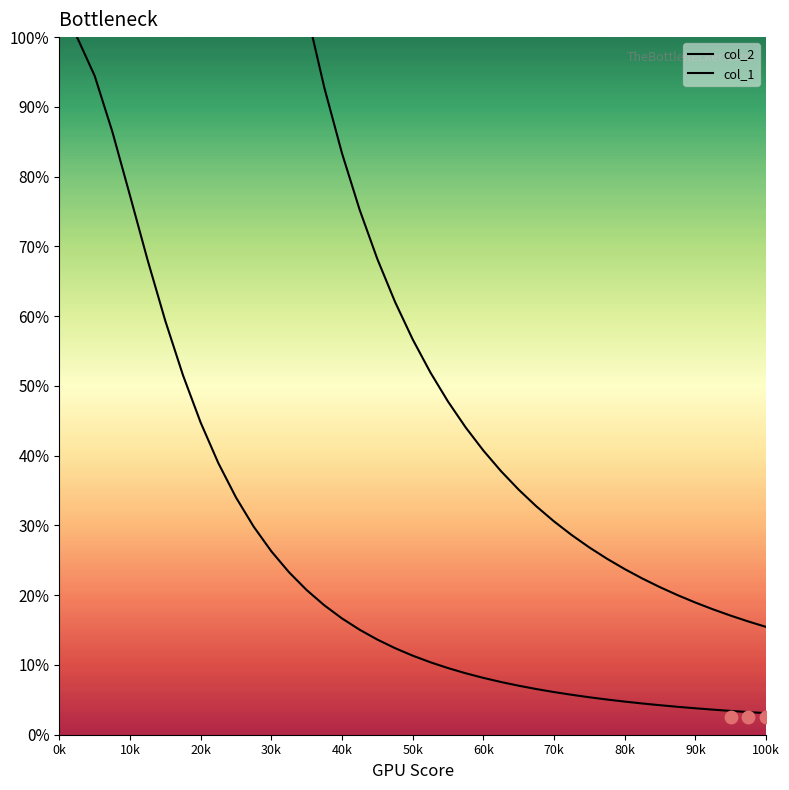

At how many categories does at least one series exceed 21?

34